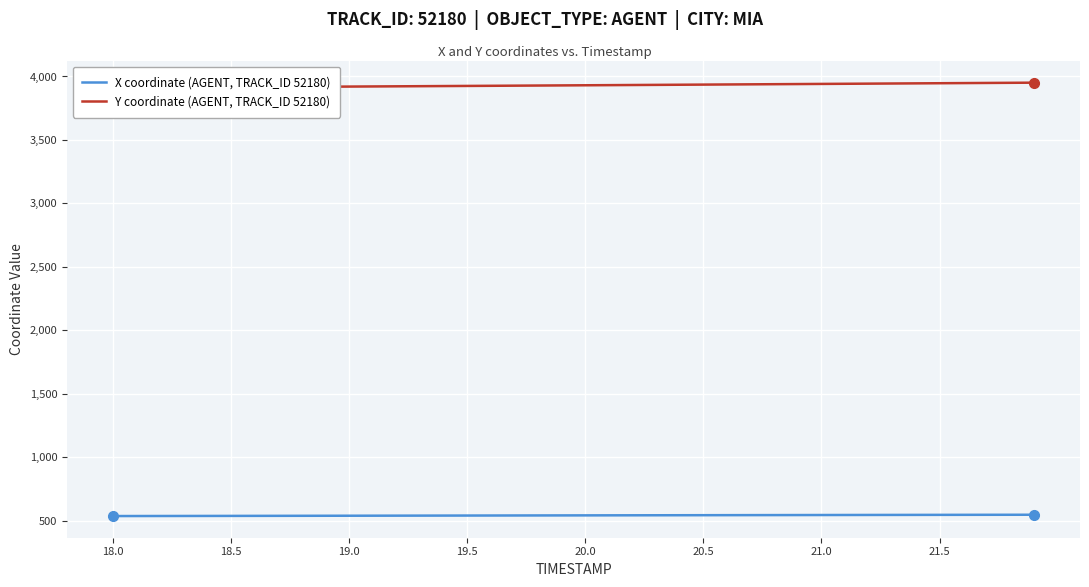

What value does the Y coordinate (AGENT, TRACK_ID 52180) series have at 20?

3930.8